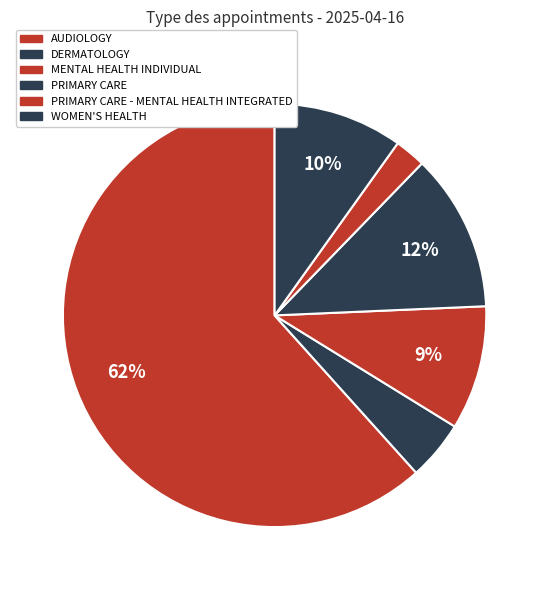

True or false: AUDIOLOGY accounts for 68% of the total.

False